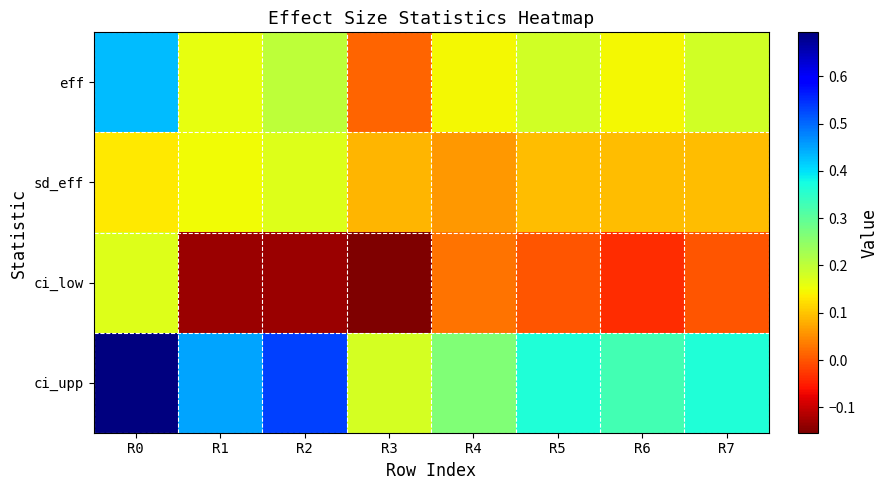

Reading left to right, list all the values displayed in this chart.

eff: R0=0.4	R1=0.2	R2=0.2	R3=0.0	R4=0.1	R5=0.2	R6=0.1	R7=0.2
sd_eff: R0=0.1	R1=0.1	R2=0.2	R3=0.1	R4=0.1	R5=0.1	R6=0.1	R7=0.1
ci_low: R0=0.2	R1=-0.1	R2=-0.1	R3=-0.2	R4=0.0	R5=0.0	R6=-0.0	R7=0.0
ci_upp: R0=0.7	R1=0.5	R2=0.5	R3=0.2	R4=0.3	R5=0.4	R6=0.3	R7=0.4